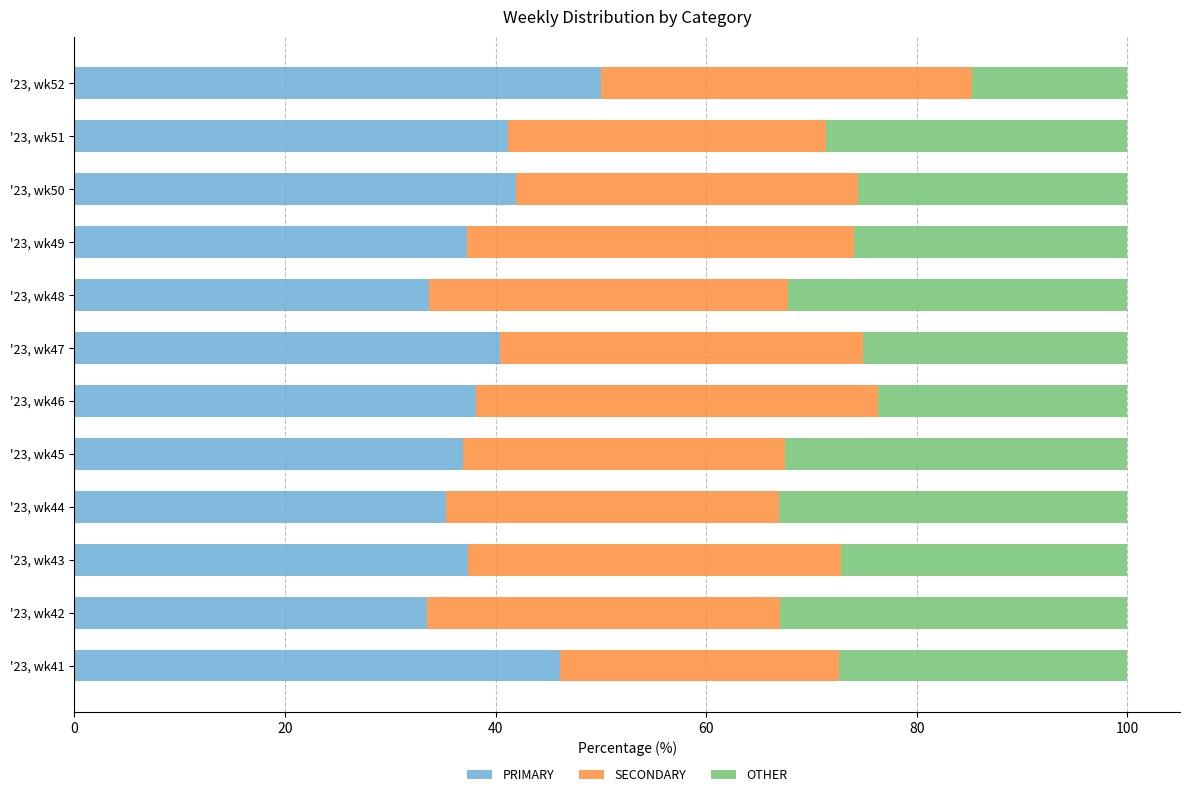

Which category has the highest value in the PRIMARY series?

'23, wk52